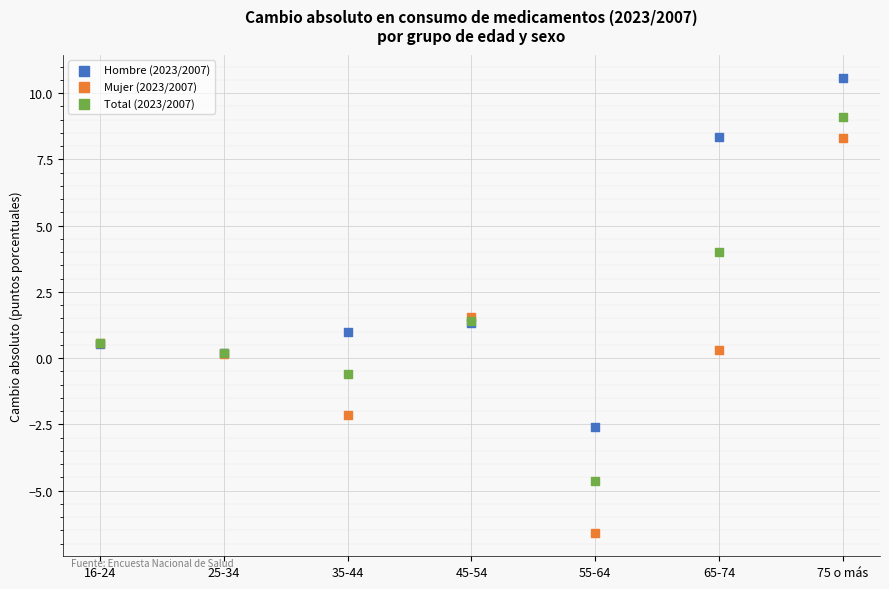

What are all the series names shown in the legend?

Hombre (2023/2007), Mujer (2023/2007), Total (2023/2007)